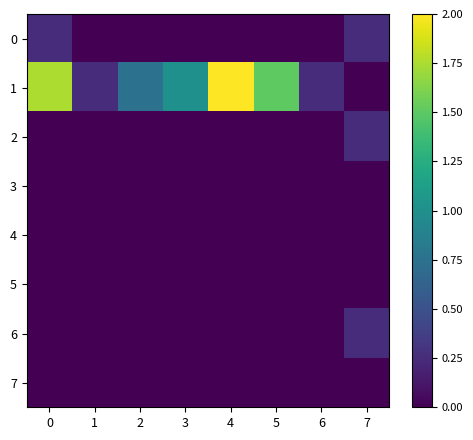

At how many categories does at least one series exceed 1?

3